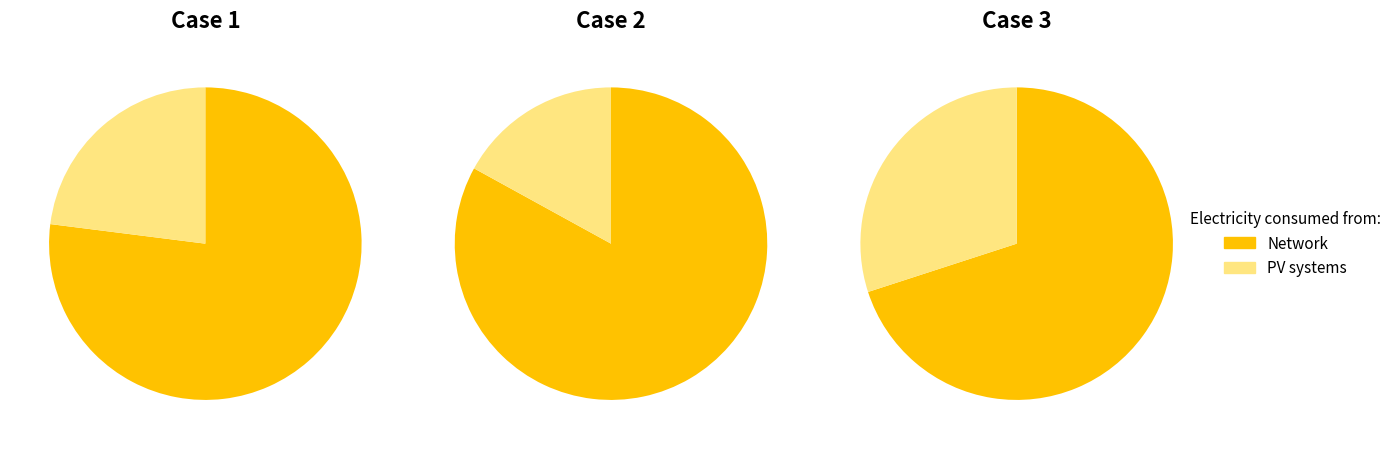

Does 12 represent more than half of the total?

No